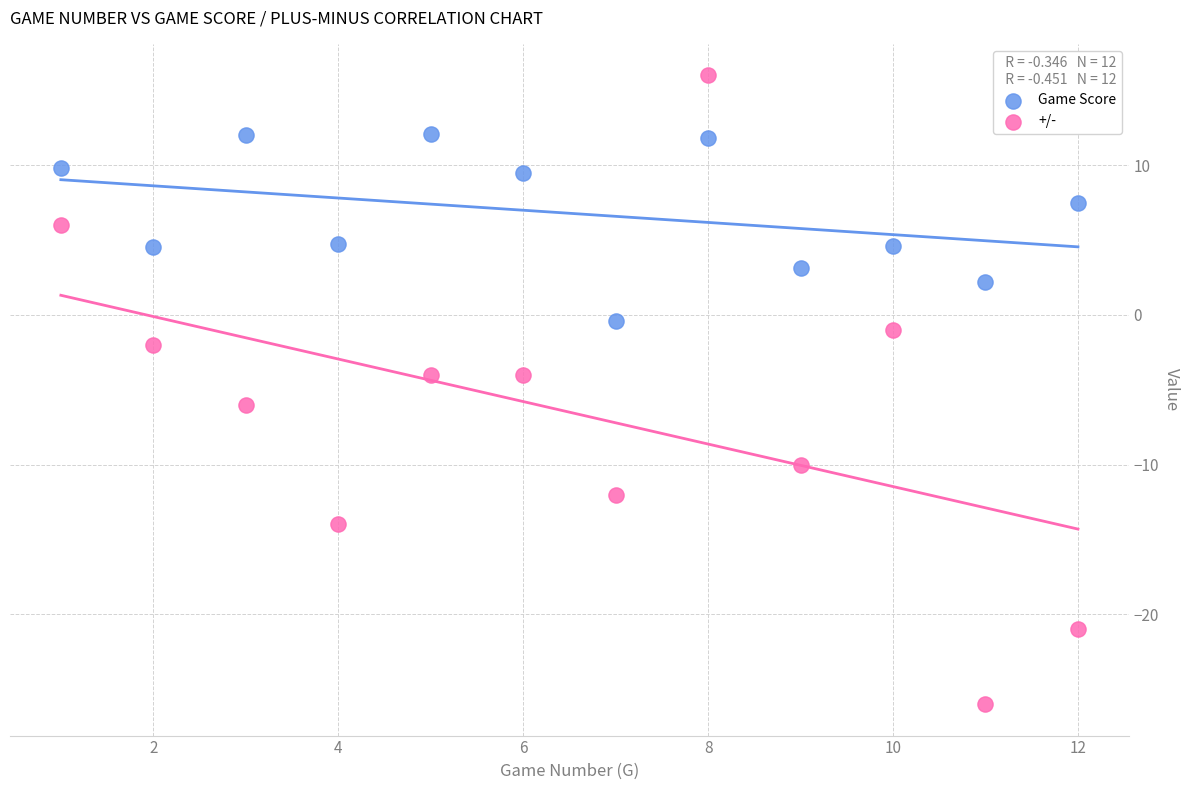

Which series contains the highest Y value?

+/-